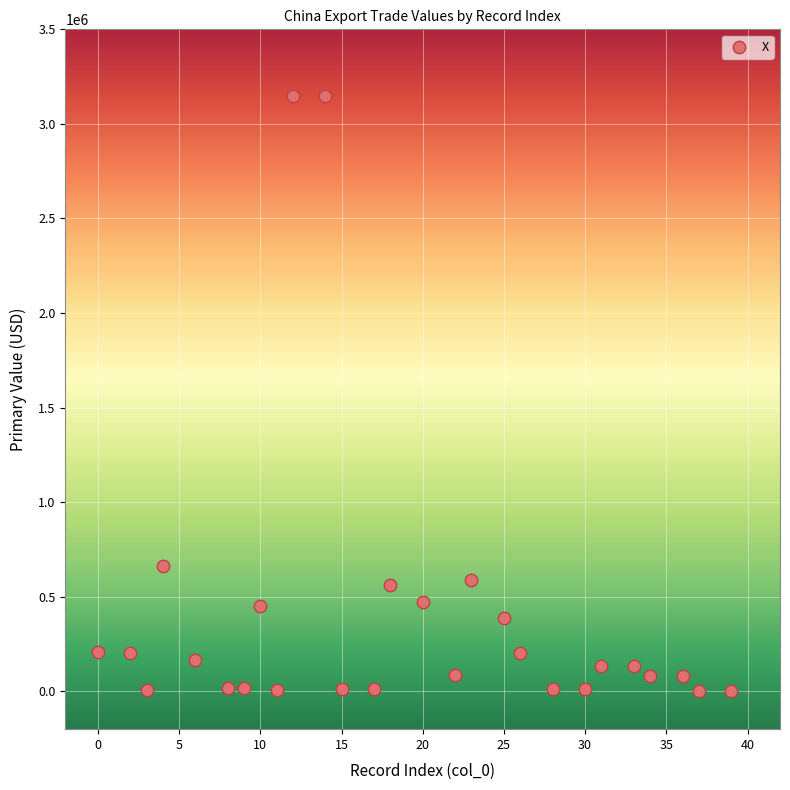

What Y value in the scatter plot is closest to 1576832?

664770